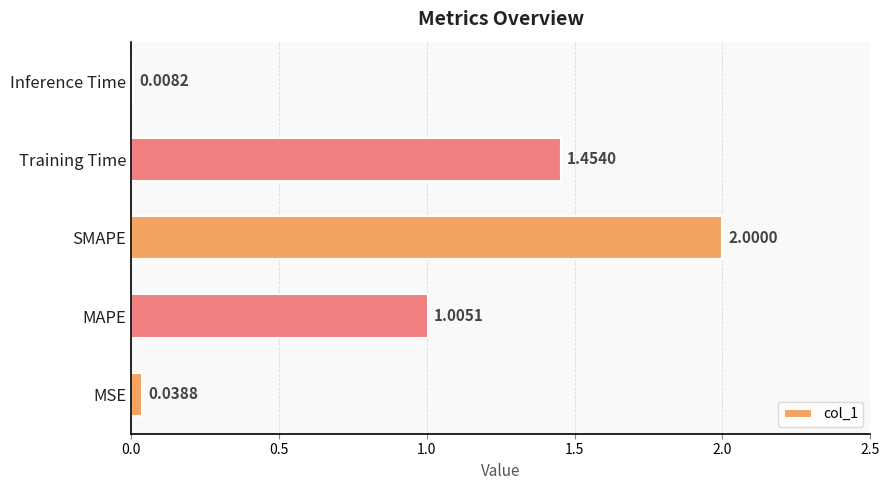

What is the sum of the values at Inference Time and SMAPE?

2.0